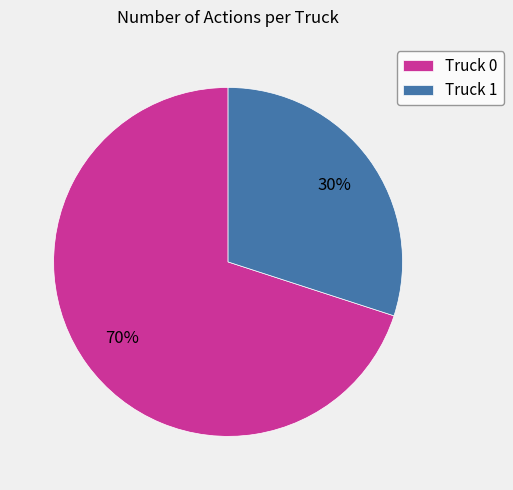

Which slice is the largest?

Truck 0